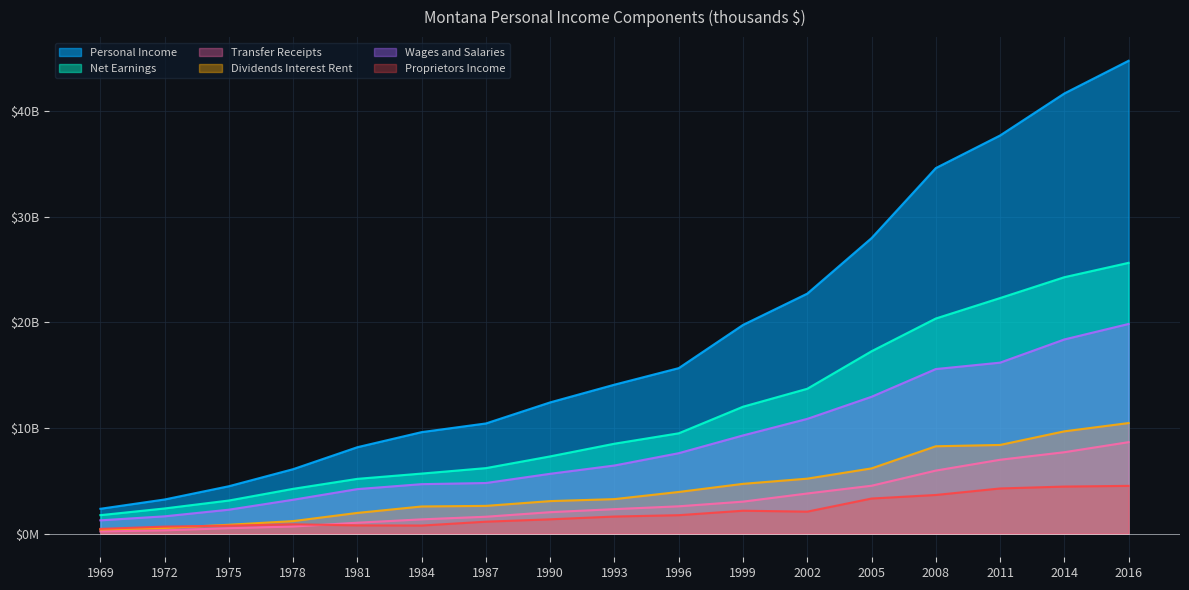

What is the difference between the second highest and minimum values in the Dividends Interest Rent series?

9293181